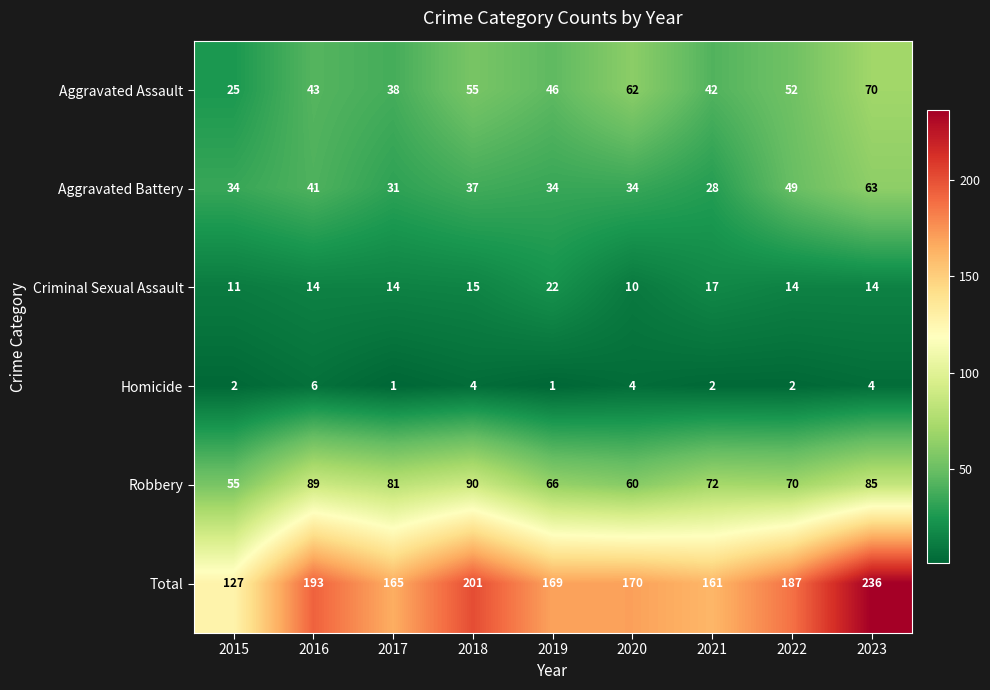

Between 2018 and 2020, which series saw the biggest shift?

Total